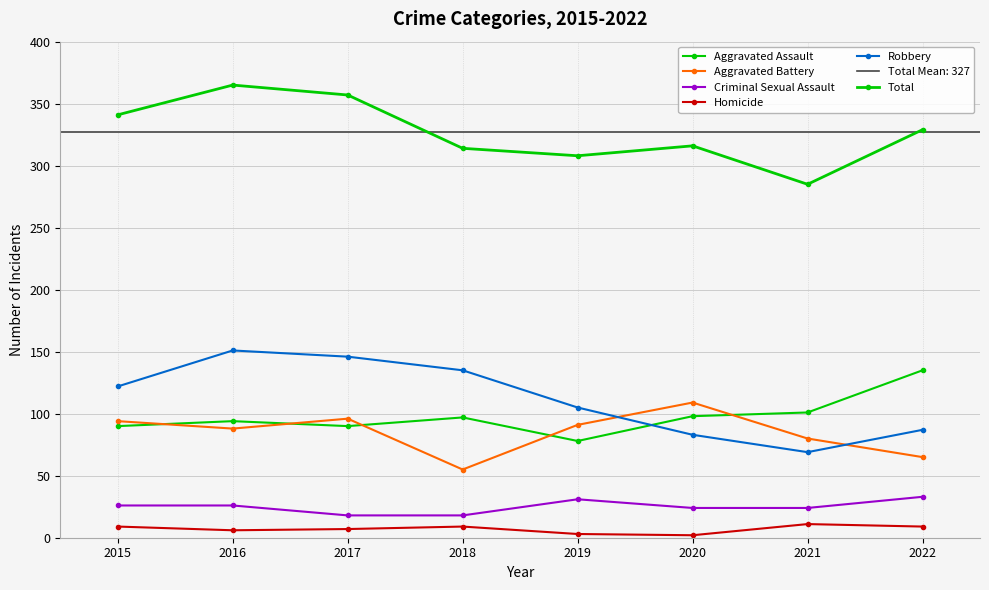

True or false: Total has more than 0 points higher than both neighbors.

True